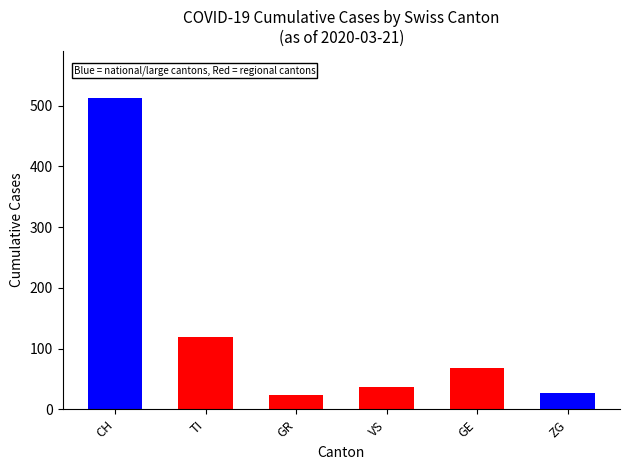

Which series has the largest range (max minus min)?

CH